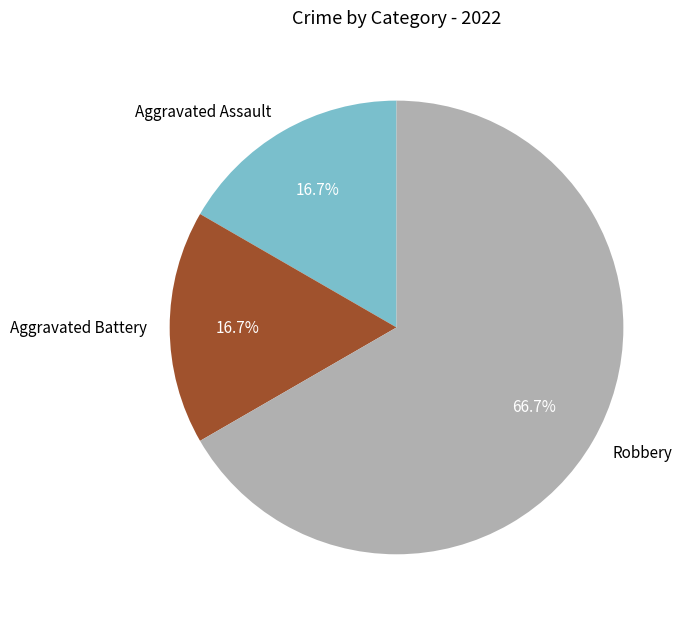

What is the ratio of the value at Aggravated Assault to the value at Aggravated Battery?

1.0